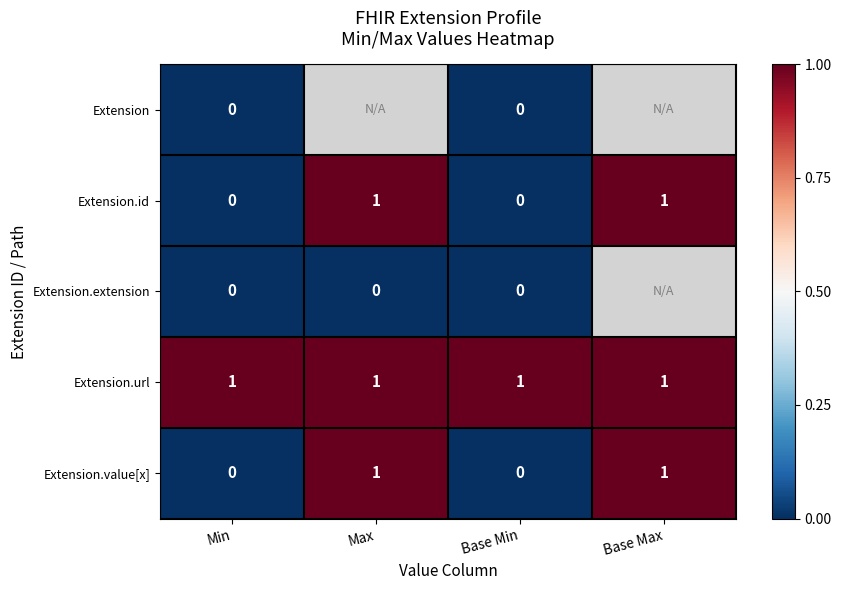

The Extension.value[x] series shows 1 at Base Max. True or false?

True